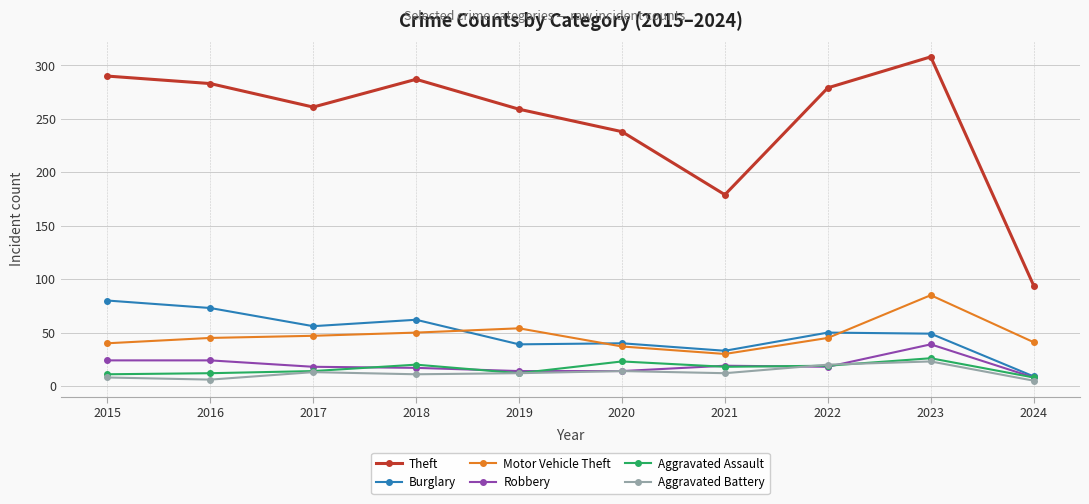

How many data points does each series have?

10